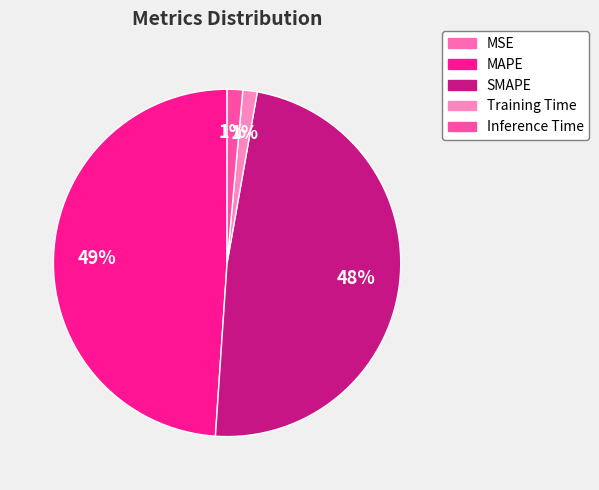

To the nearest percent, what is the combined percentage of MSE and SMAPE?

48%